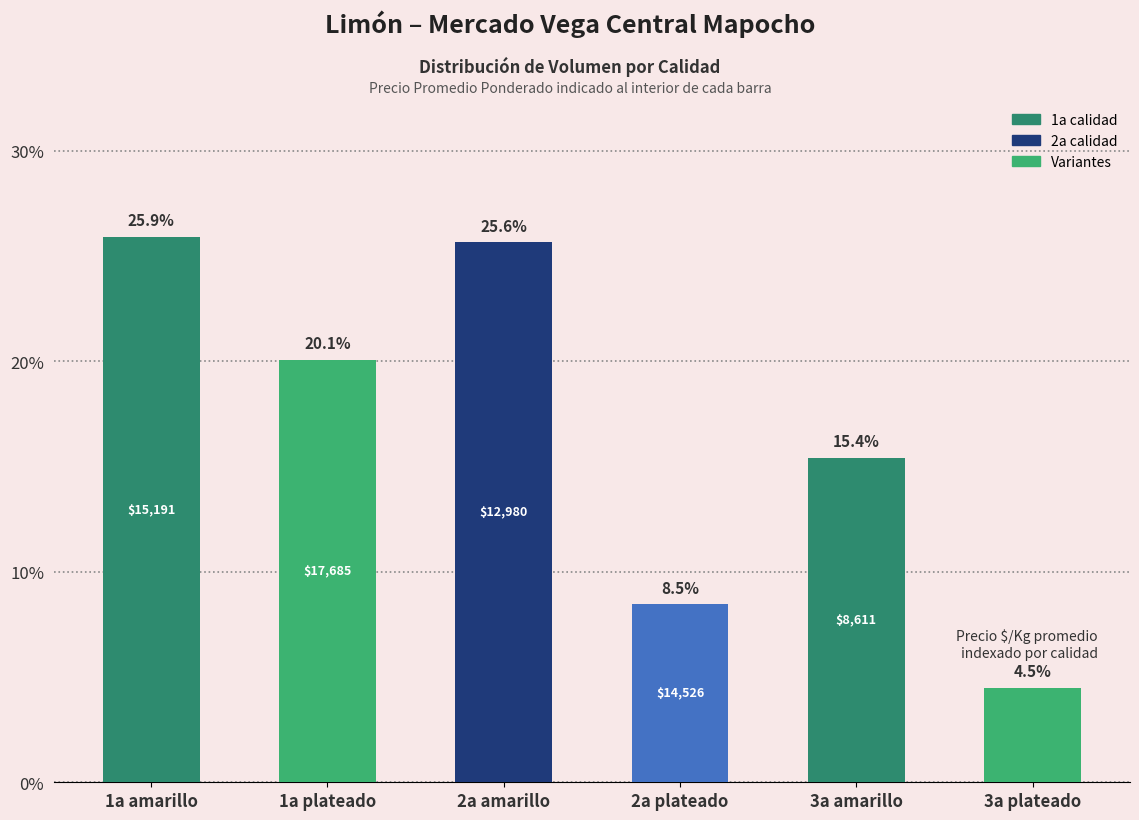

List the labels in order of value, largest first.

1a amarillo, 2a amarillo, 1a plateado, 3a amarillo, 2a plateado, 3a plateado